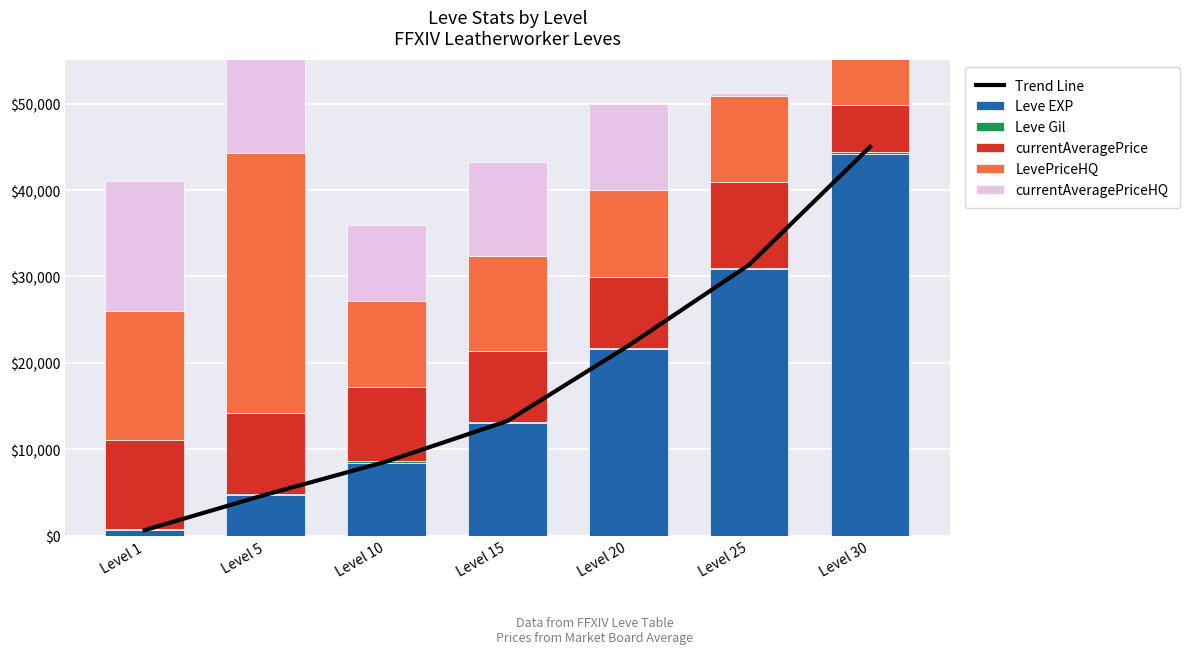

What is the approximate value of currentAveragePrice at Level 25?

9990.0